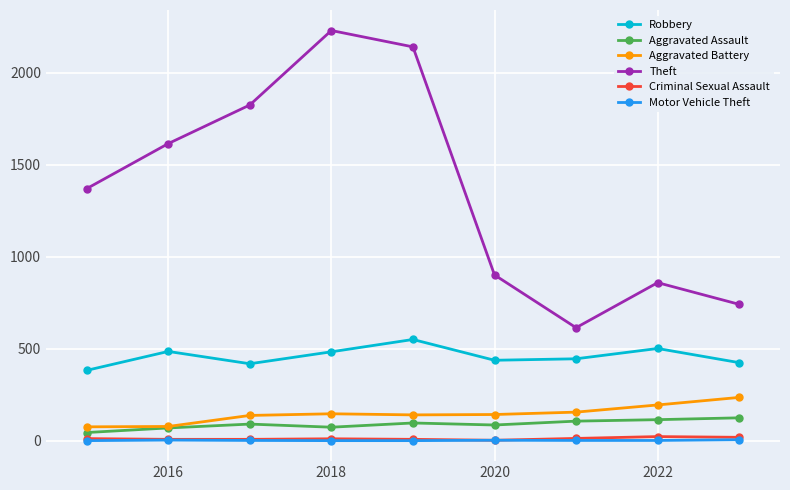

What is the highest value of the Aggravated Battery series?

236